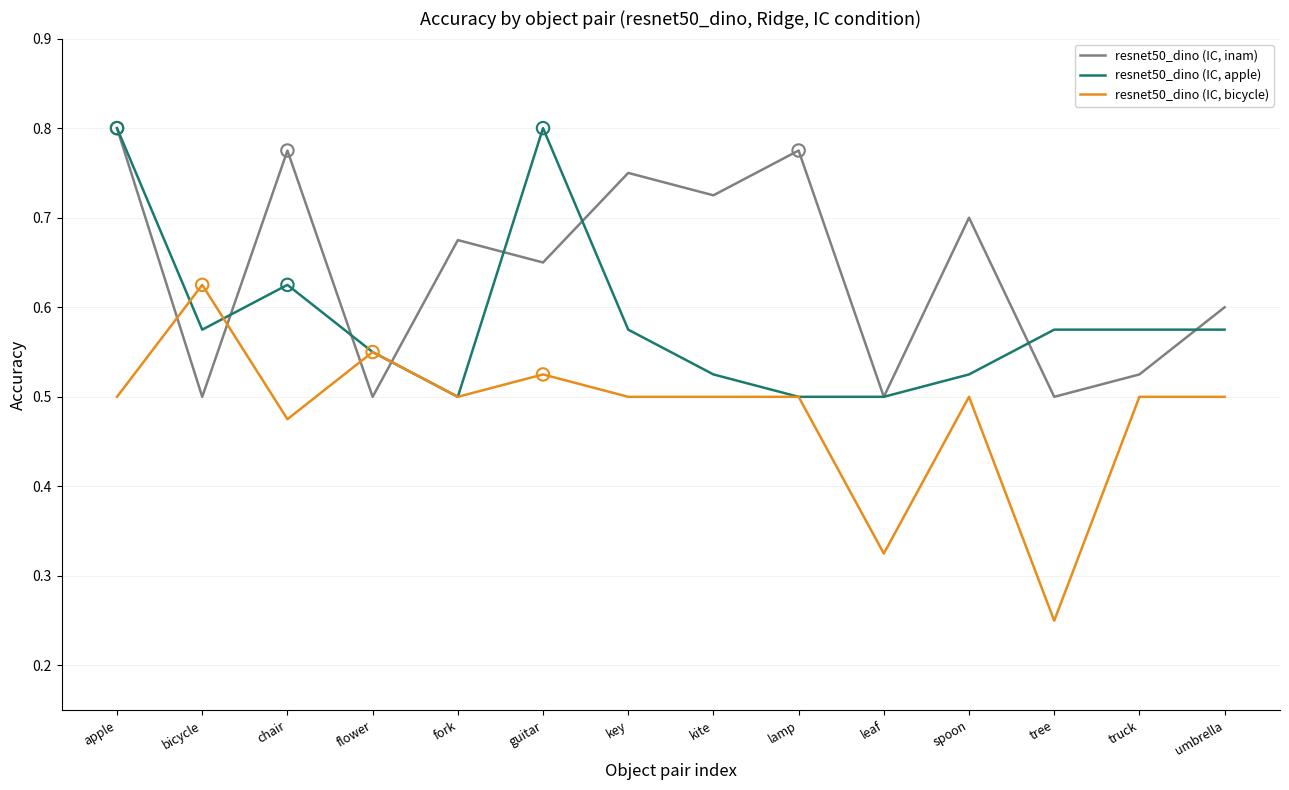

Which series changed the most between apple and kite?

resnet50_dino (IC, apple)